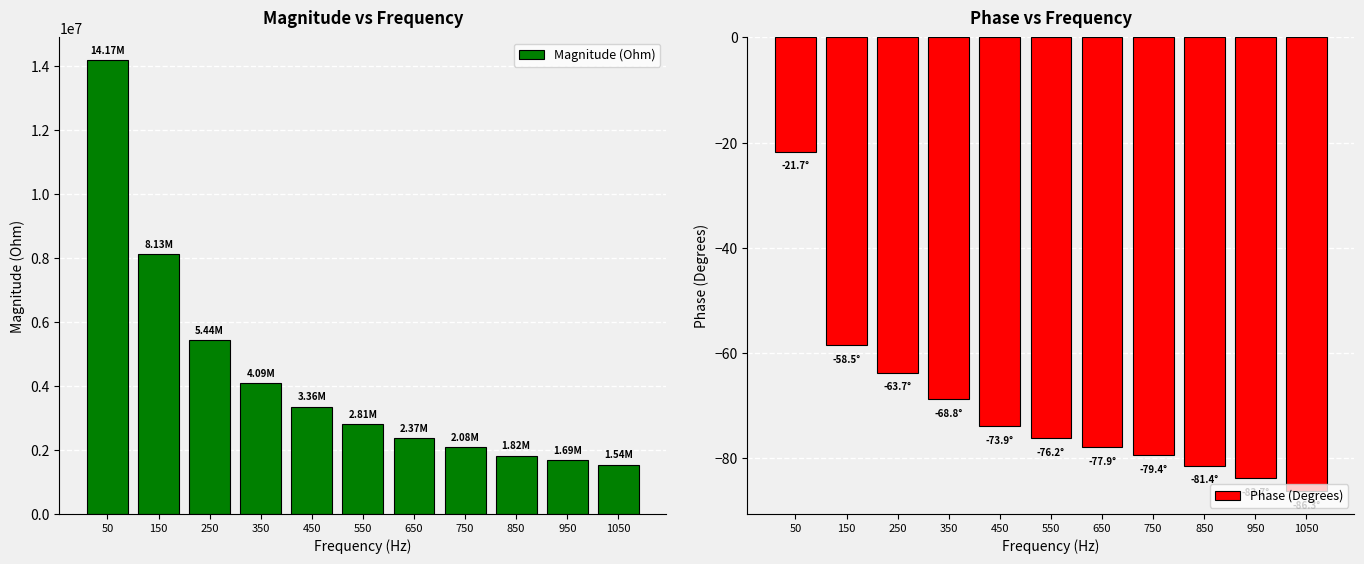

Rank the series by their average value, from highest to lowest.

Magnitude (Ohm), Phase (Degrees)